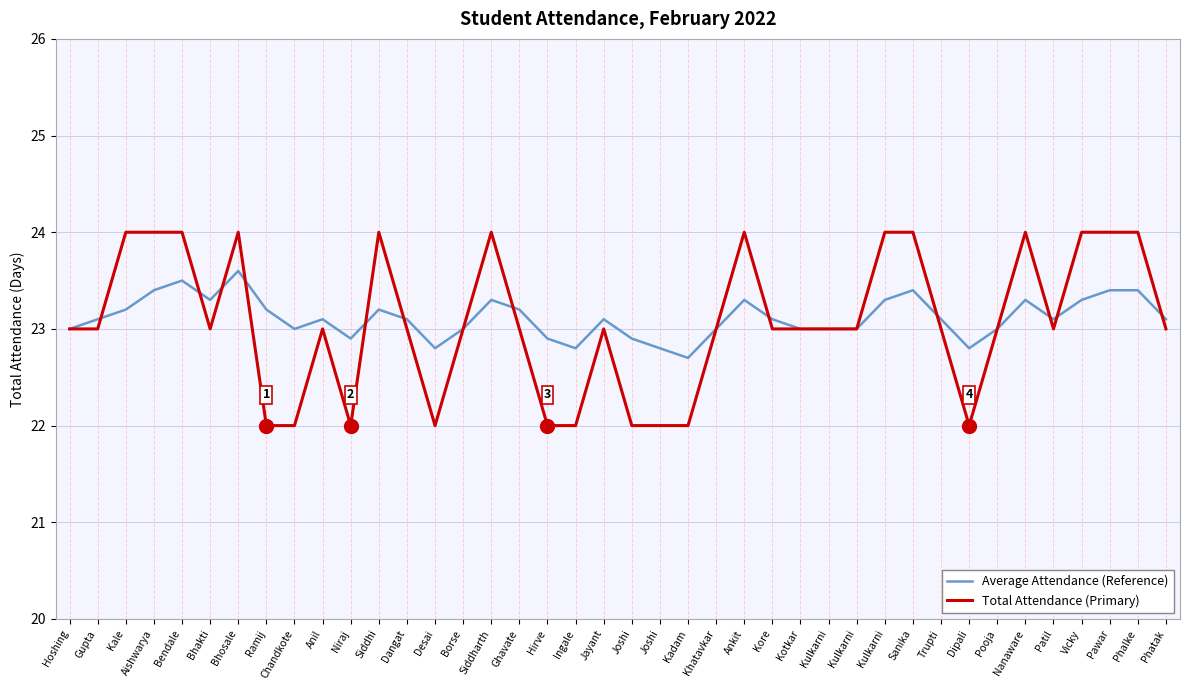

What is the difference between the highest and lowest values at Gupta?

0.1